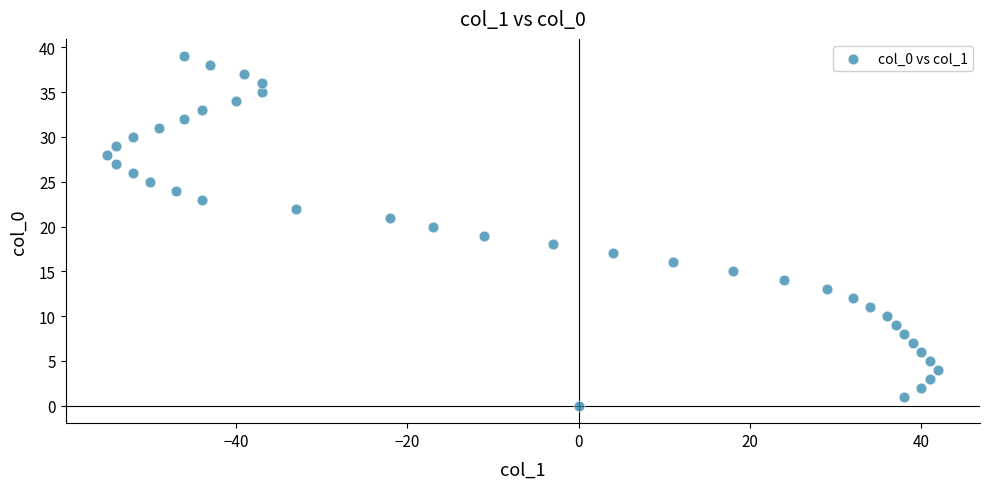

What is the range of Y values (max minus min)?

39